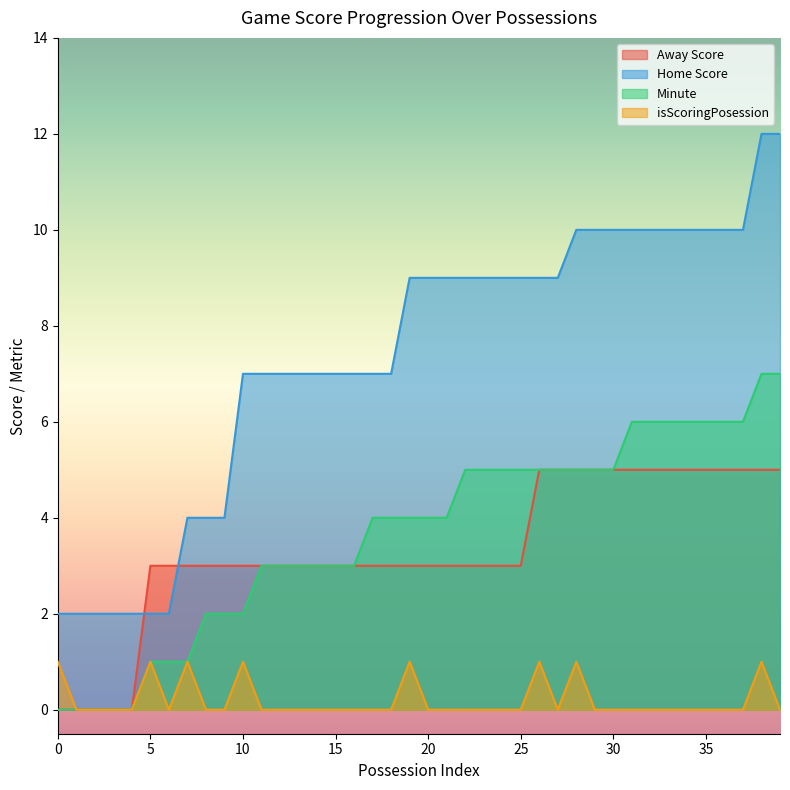

Which category has the highest value across all series?

38